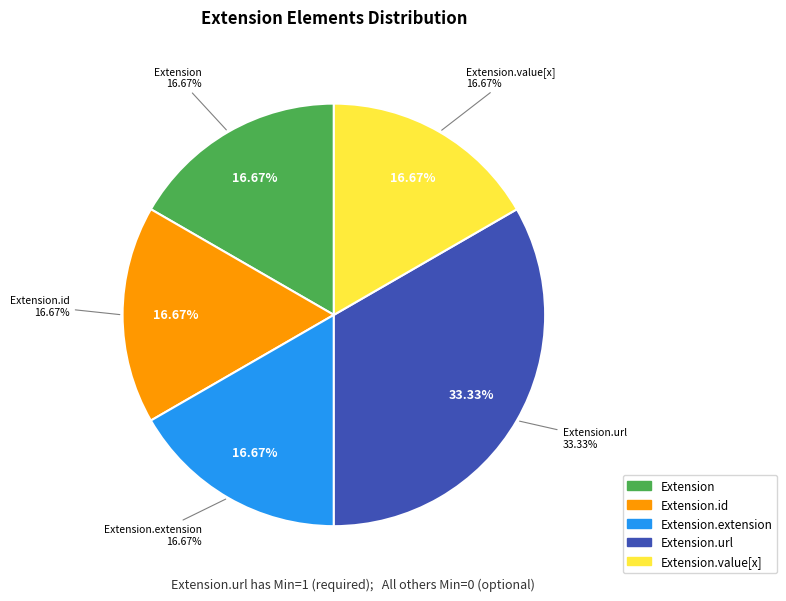

Which slice is the largest?

Extension.url